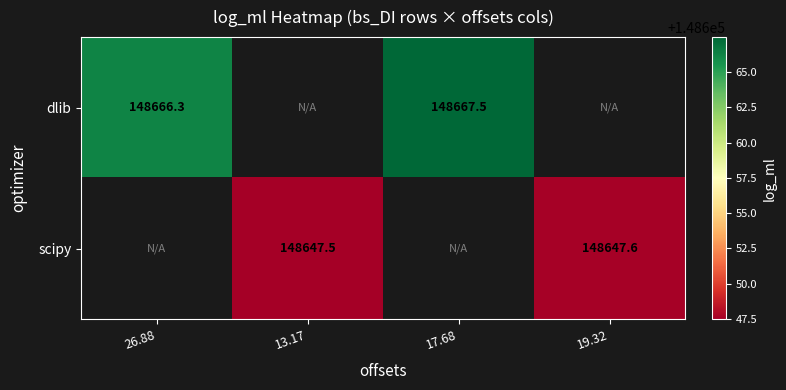

Is the value of dlib at 26.88 greater than the value of scipy at 13.17?

Yes